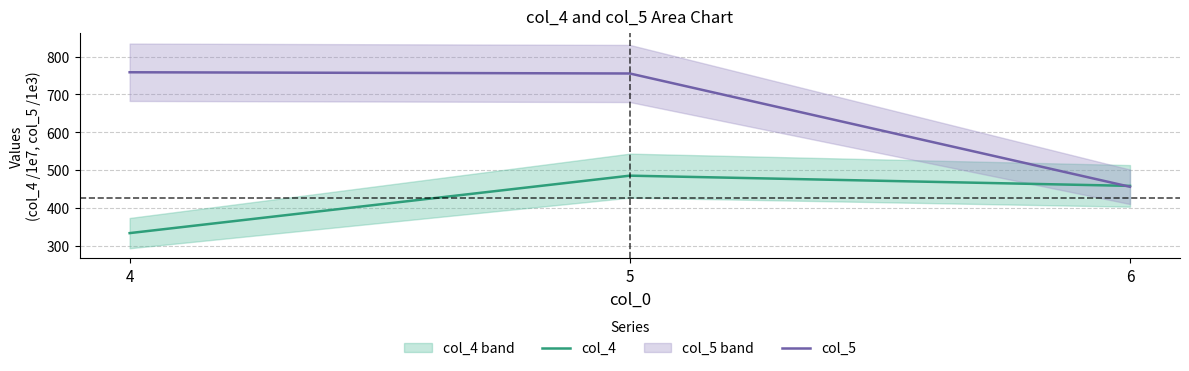

How many series are shown in this chart?

2